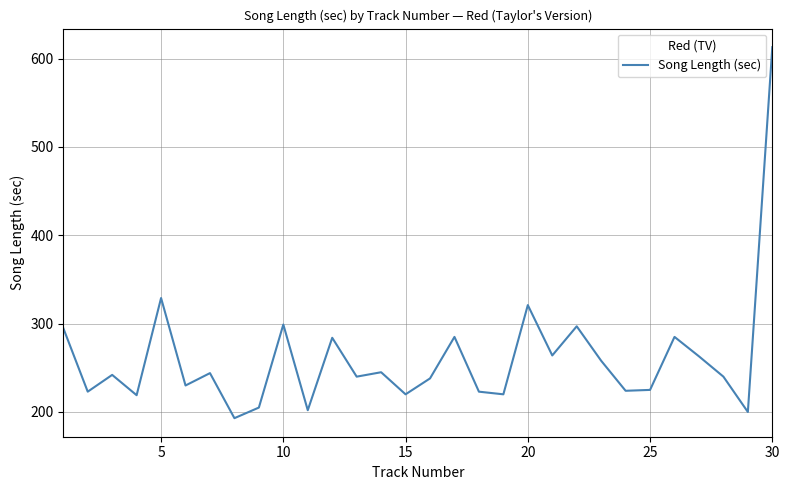

What is the maximum value shown in the chart?

613